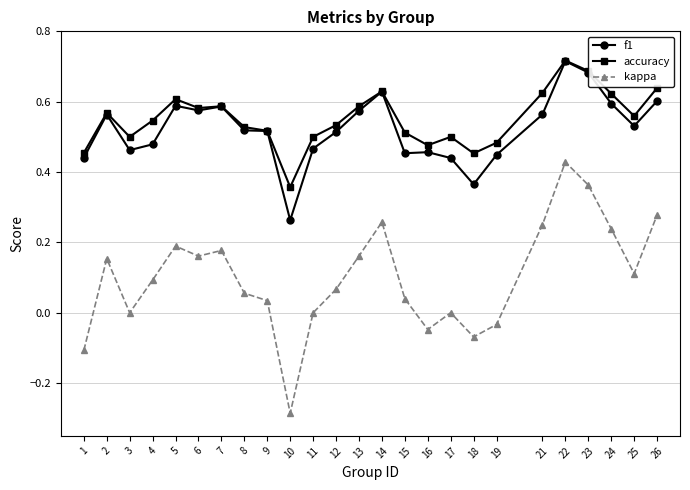

Where is the first local maximum for kappa?

2